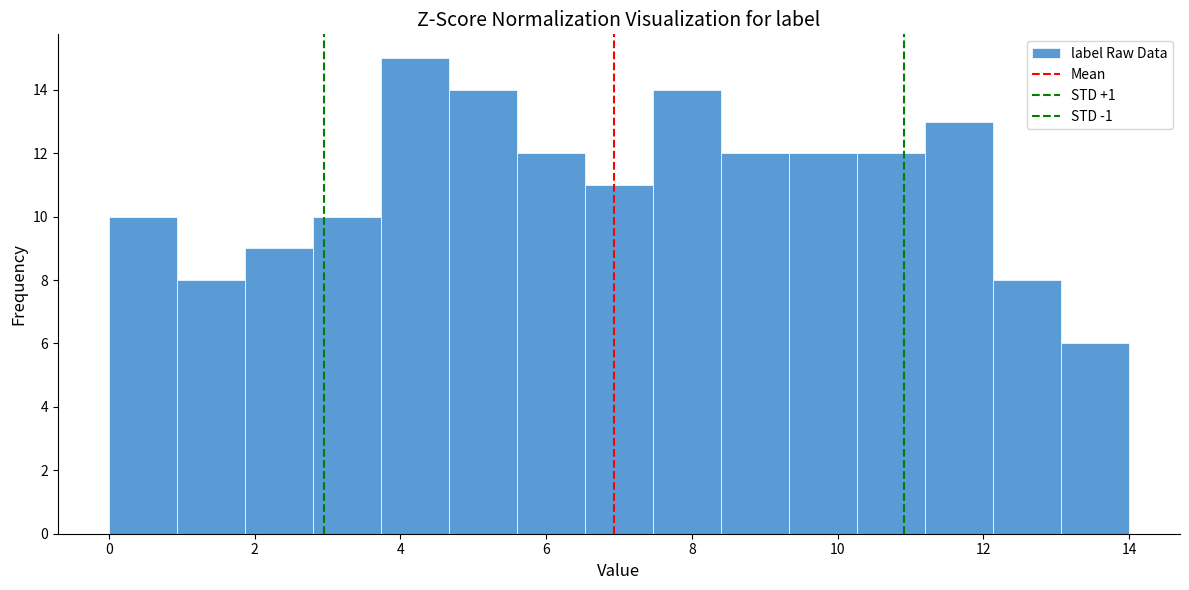

Reading left to right, list every bar in this chart as the range it spans on the x-axis followed by its height. Neither the bar edges nor the heights are printed on the chart, so give them approximately, as read against the axes.

0.0 to 1.0: 10
1.0 to 1.8: 8
1.8 to 2.8: 9
2.8 to 3.8: 10
3.8 to 4.6: 15
4.6 to 5.6: 14
5.6 to 6.6: 12
6.6 to 7.4: 11
7.4 to 8.4: 14
8.4 to 9.4: 12
9.4 to 10.2: 12
10.2 to 11.2: 12
11.2 to 12.2: 13
12.2 to 13.0: 8
13.0 to 14.0: 6